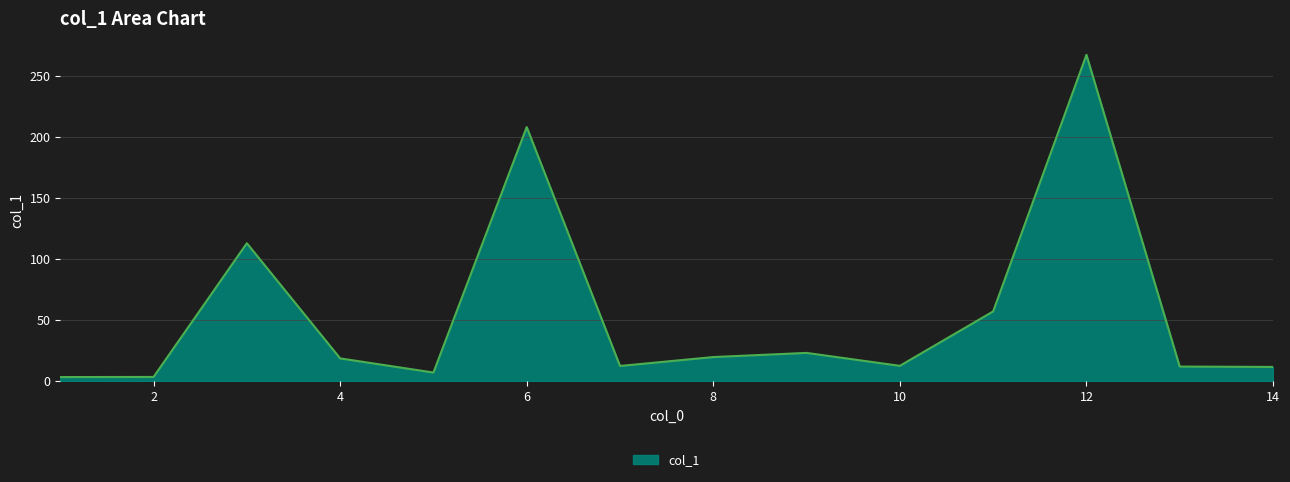

What is the difference between the maximum and minimum values?

264.1